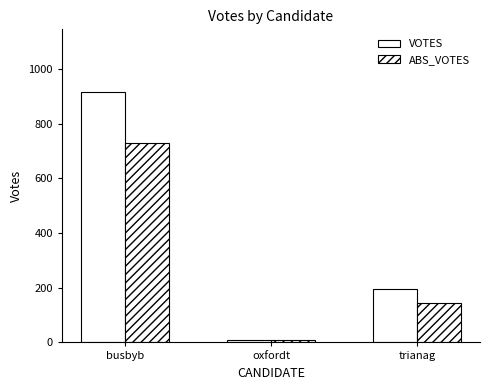

What is the smallest value displayed?

8